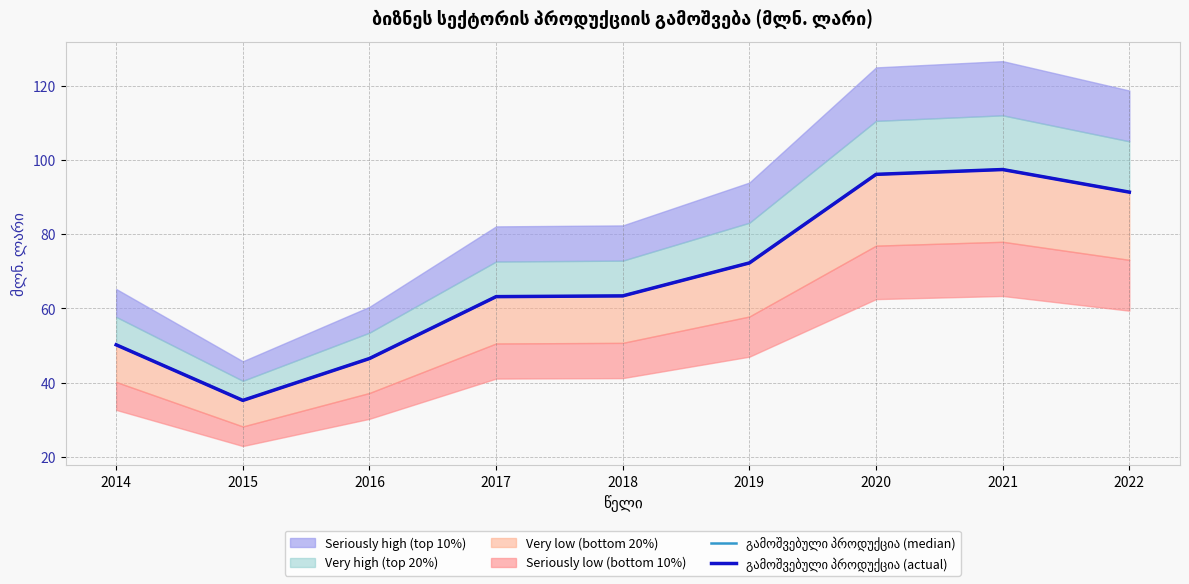

How many lines are shown in the chart?

2